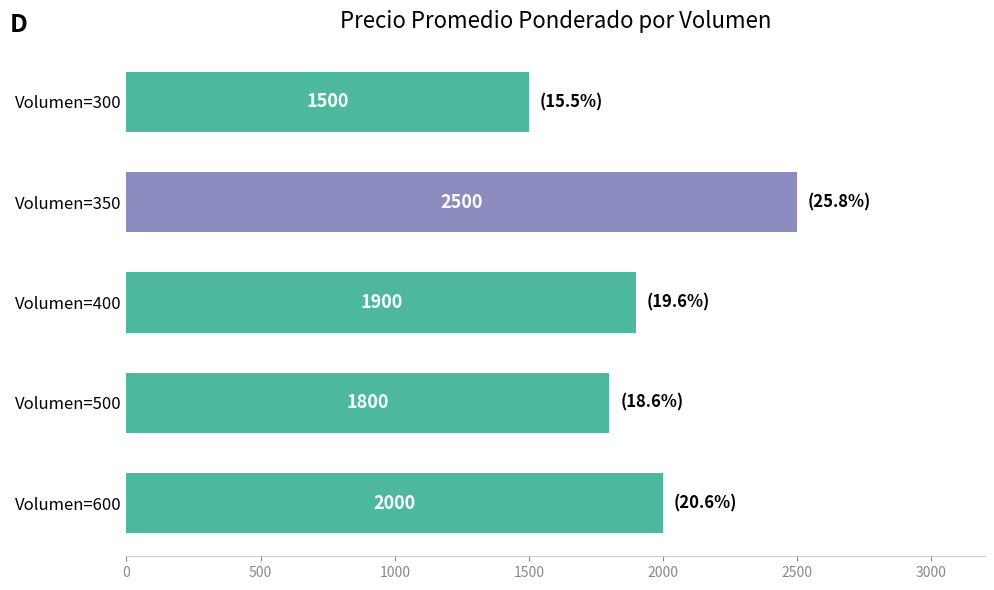

Reading bottom to top, what are all the values shown in this chart?

Volumen=600=2000	Volumen=500=1800	Volumen=400=1900	Volumen=350=2500	Volumen=300=1500